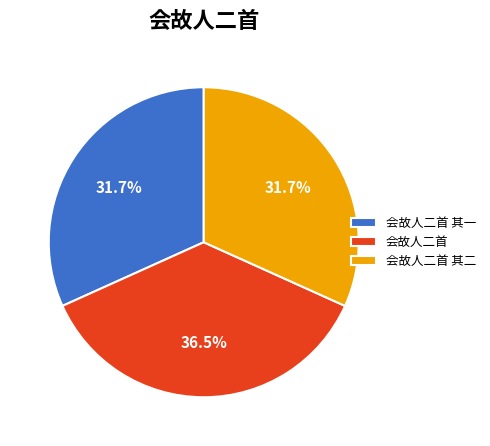

Which slice is the largest?

会故人二首